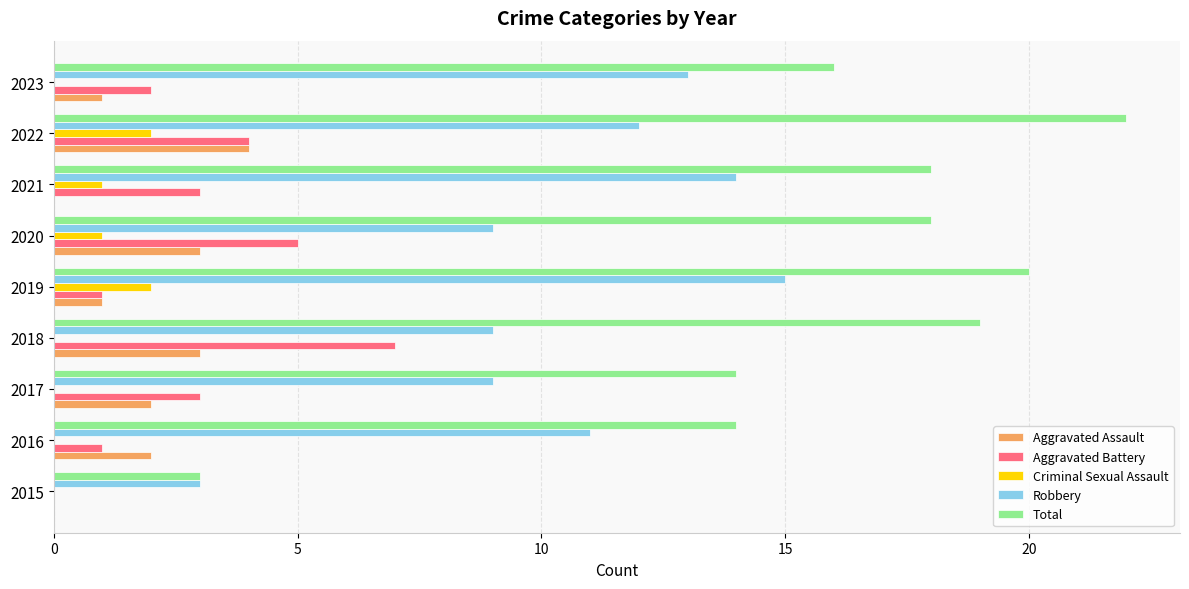

Is the value of Aggravated Assault at 2017 greater than the value of Total at 2020?

No